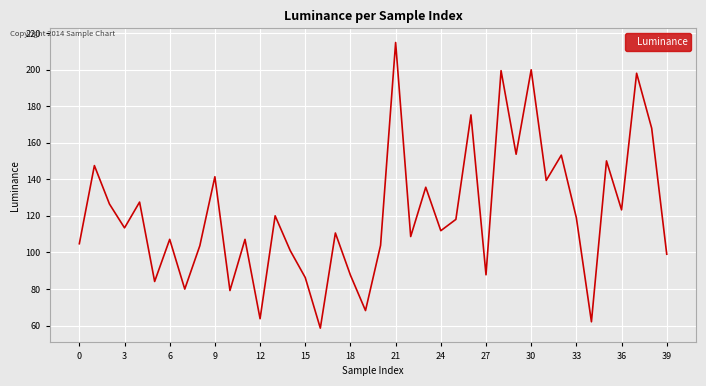

What is the smallest value displayed?

58.6